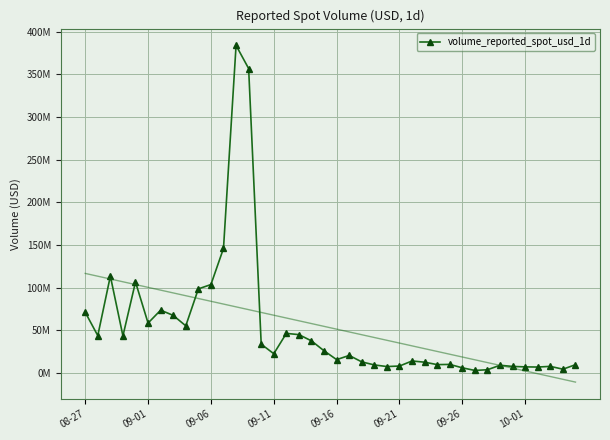

Is this an area chart (filled region under the line)?

No